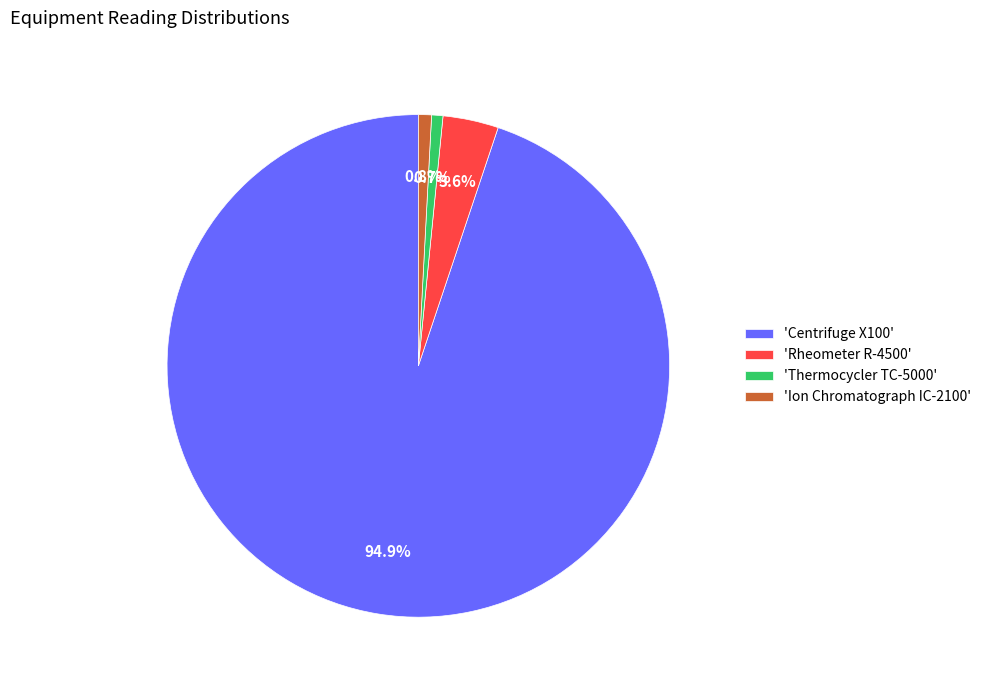

Which category has the biggest portion of the pie?

'Centrifuge X100'